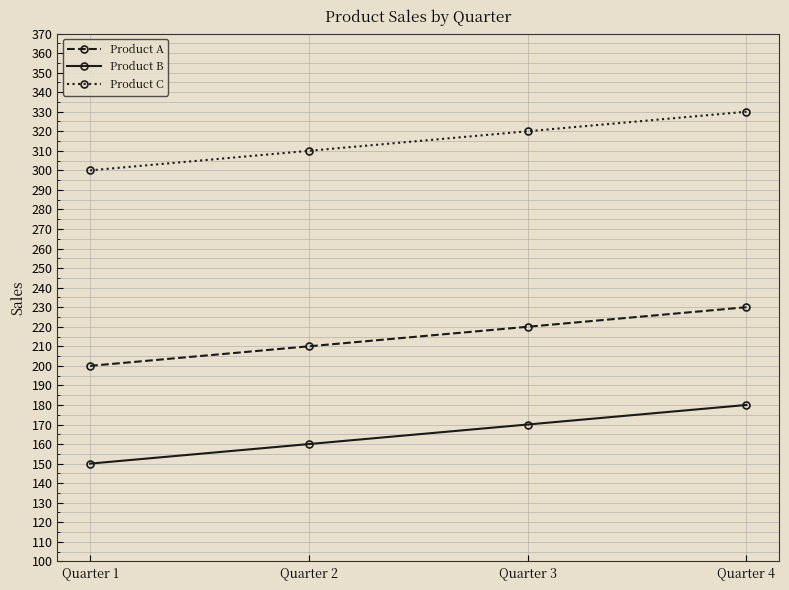

At which label is Product A closest to 215?

Quarter 2